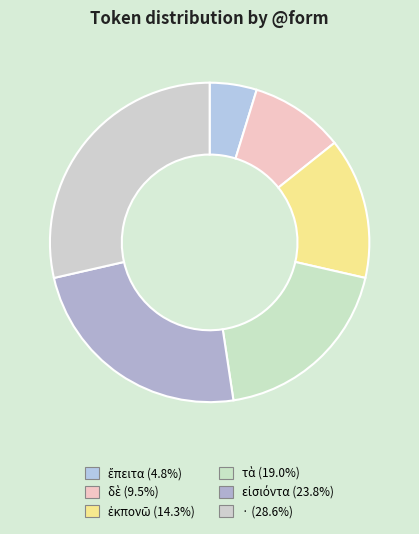

Which slice is the largest?

·